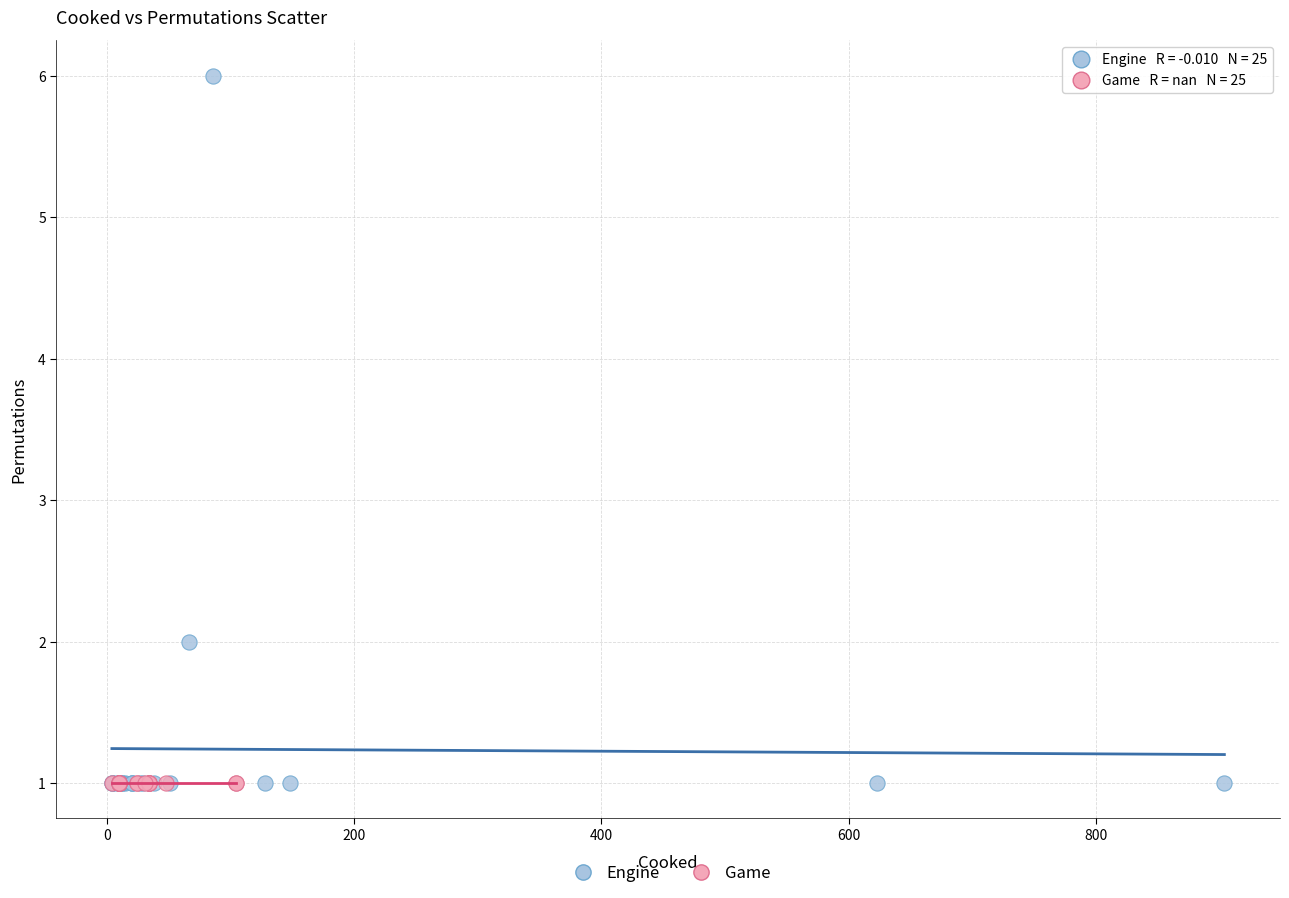

Which series reaches the maximum Y coordinate?

Engine